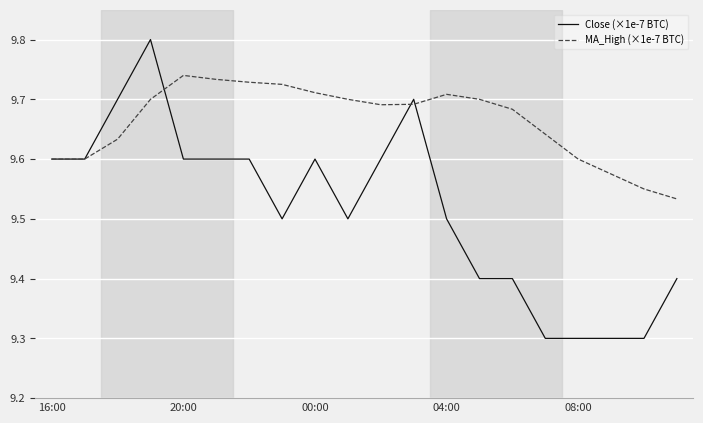

List the series in order of their overall mean, highest first.

MA_High (×1e-7 BTC), Close (×1e-7 BTC)